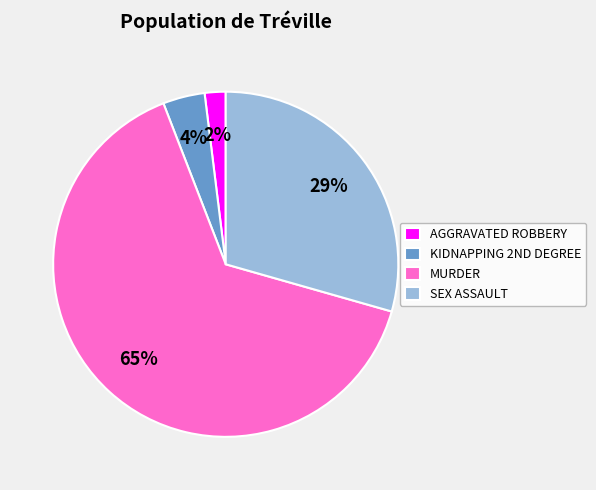

Combined, do MURDER and SEX ASSAULT account for over 50%?

Yes